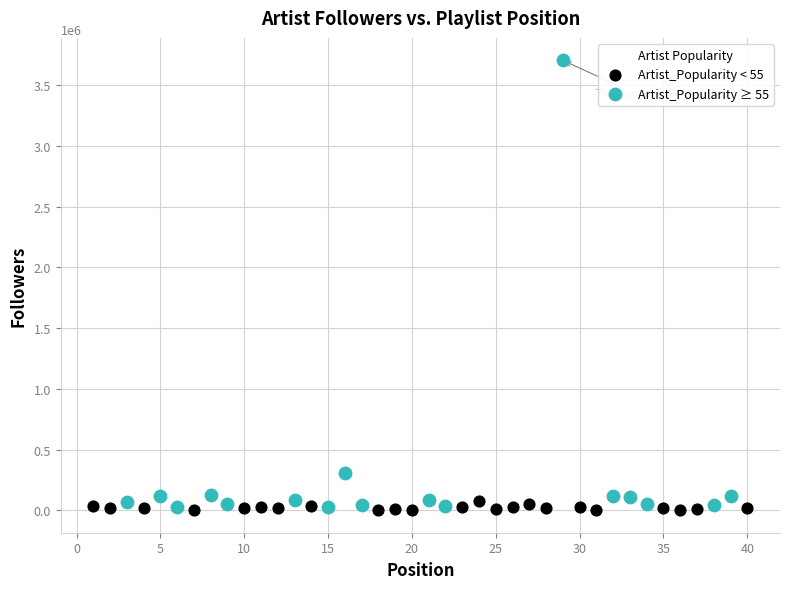

Which series contains the highest Y value?

Artist_Popularity ≥ 55